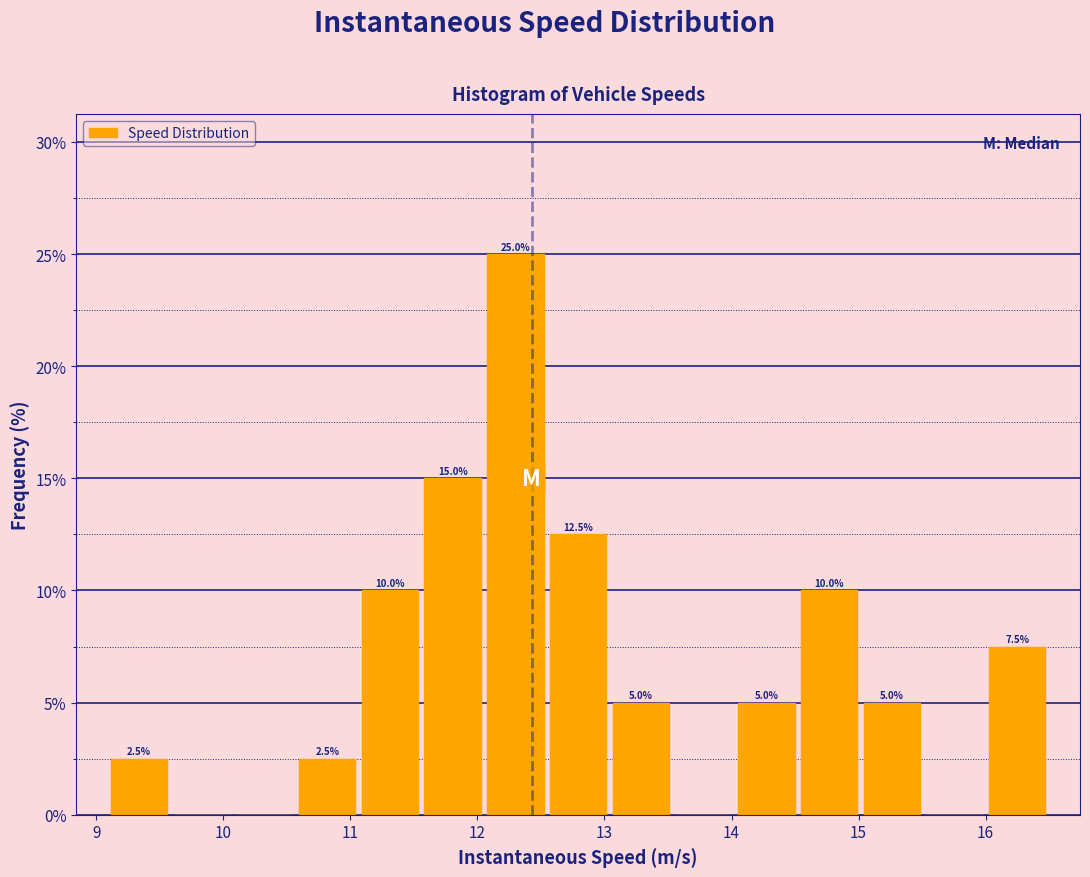

Over which range of the x-axis is the bar tallest?

12.1 to 12.5